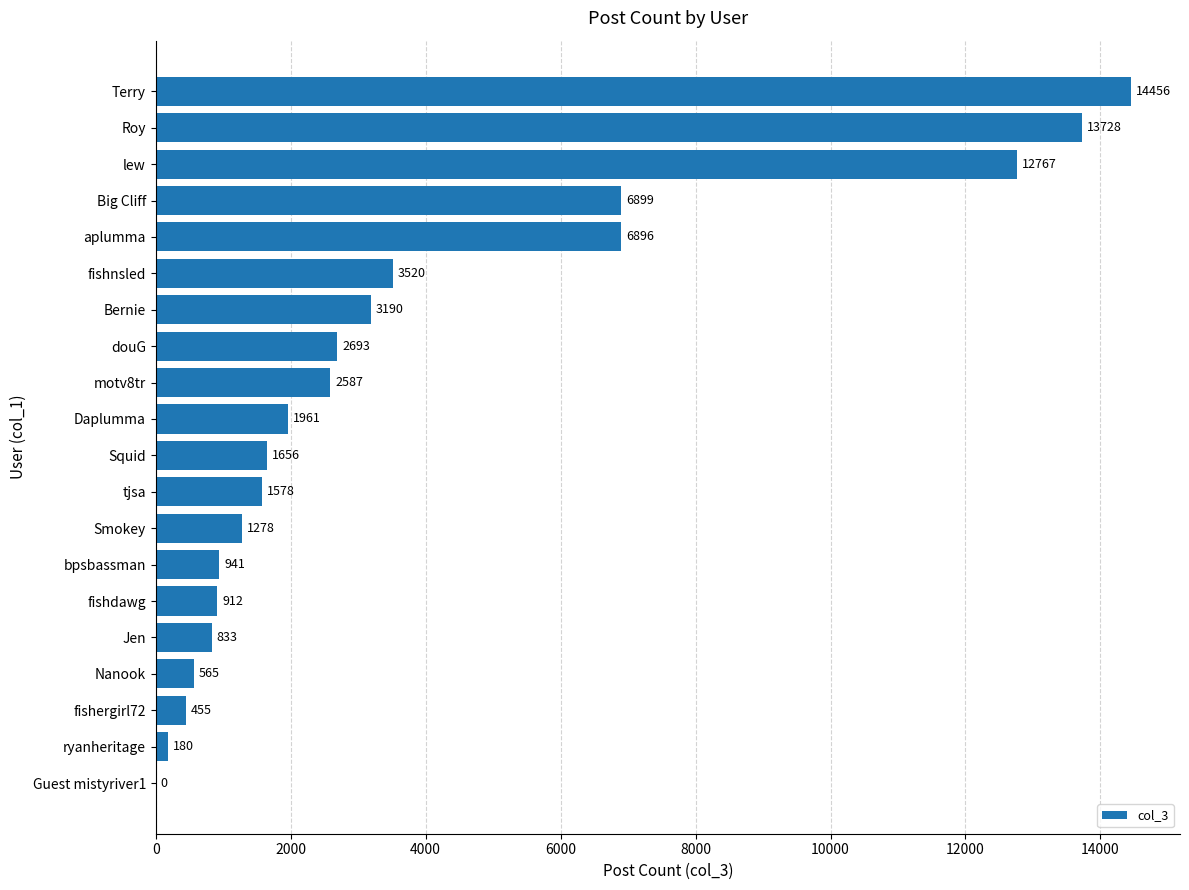

Which has a higher value, ryanheritage or Terry?

Terry